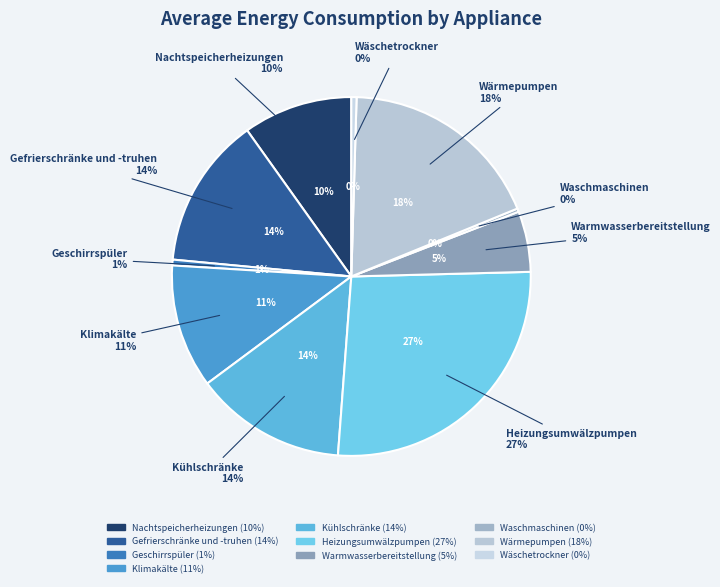

What percentage is NOT represented by Gefrierschränke und -truhen?

86.4%